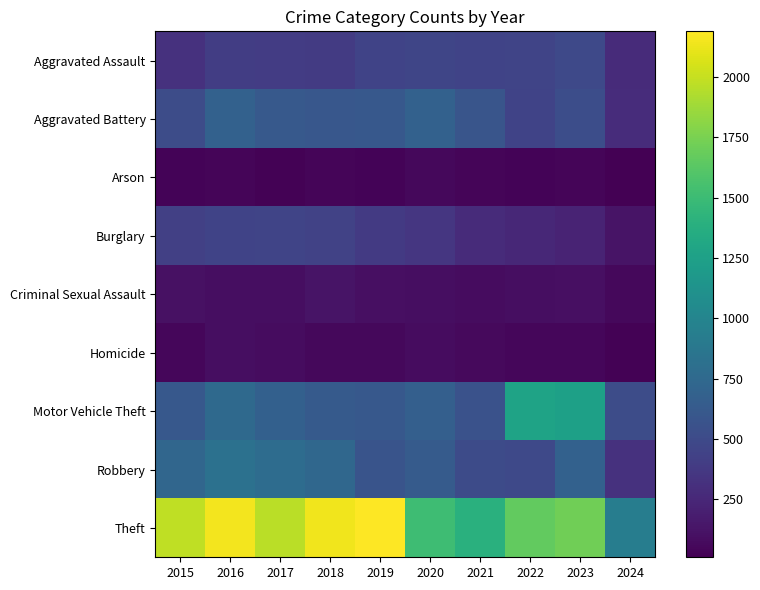

What is the total value across all series at 2023?

5080